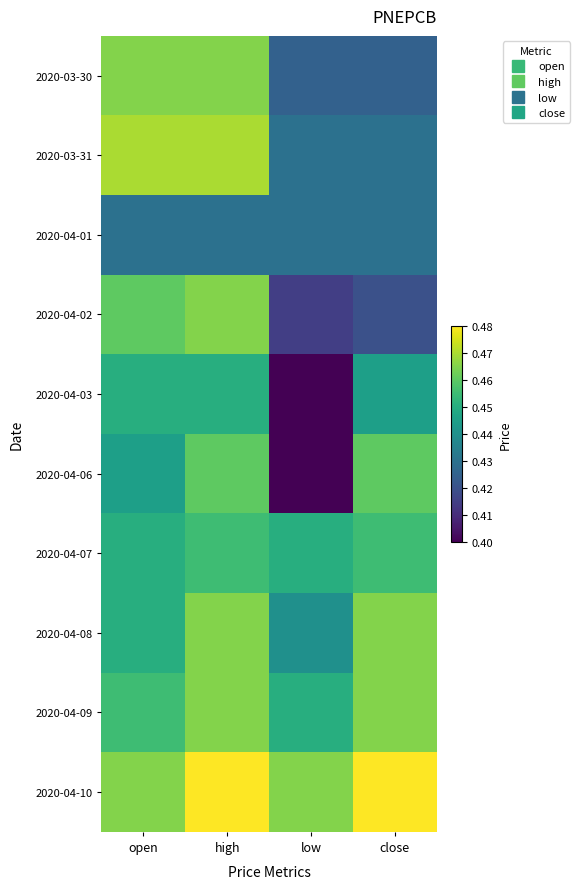

What is the minimum value shown in the chart?

0.4